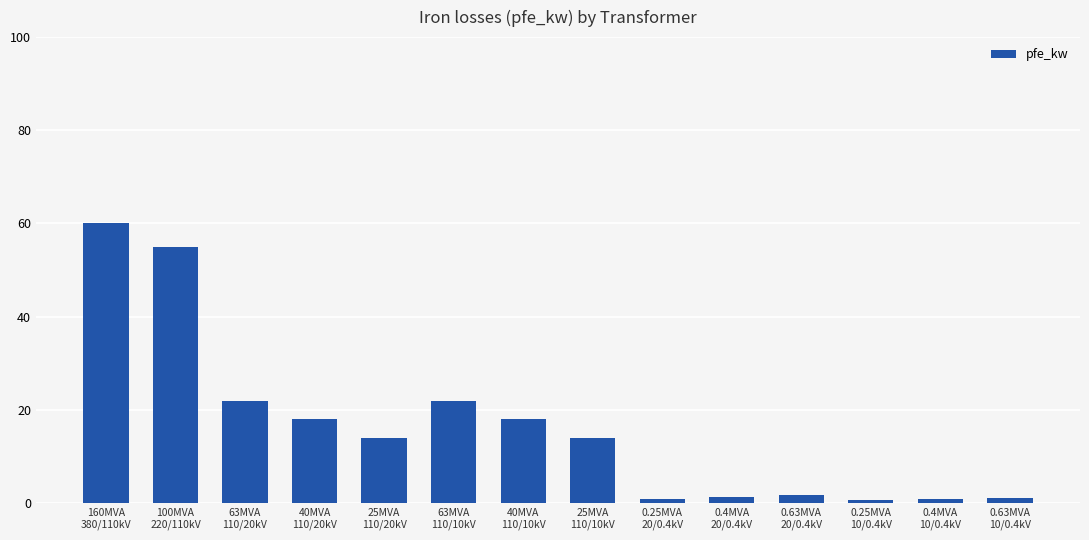

How many series are shown in this chart?

1